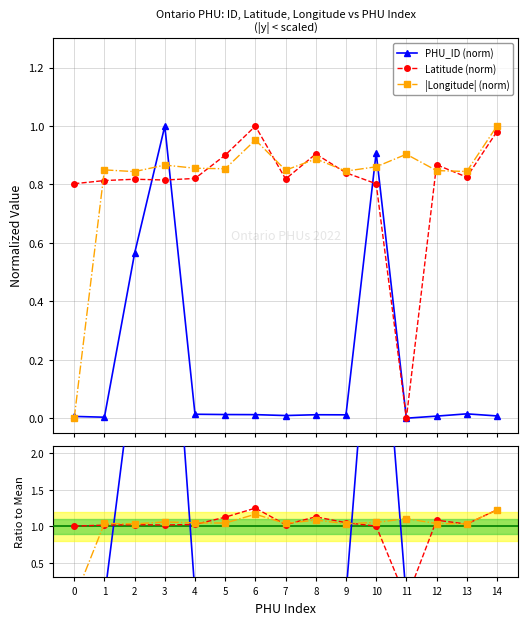

Reading left to right, list all the values displayed in this chart.

PHU_ID (norm): 0=0.0	1=0.0	2=0.6	3=1.0	4=0.0	5=0.0	6=0.0	7=0.0	8=0.0	9=0.0	10=0.9	11=0.0	12=0.0	13=0.0	14=0.0
Latitude (norm): 0=0.8	1=0.8	2=0.8	3=0.8	4=0.8	5=0.9	6=1.0	7=0.8	8=0.9	9=0.8	10=0.8	11=0.0	12=0.9	13=0.8	14=1.0
|Longitude| (norm): 0=0.0	1=0.8	2=0.8	3=0.9	4=0.9	5=0.9	6=1.0	7=0.8	8=0.9	9=0.8	10=0.9	11=0.9	12=0.8	13=0.8	14=1.0
PHU_ID ratio: 0=0.0	1=0.0	2=3.3	3=5.8	4=0.1	5=0.1	6=0.1	7=0.1	8=0.1	9=0.1	10=5.3	11=0.0	12=0.0	13=0.1	14=0.0
Lat ratio: 0=1.0	1=1.0	2=1.0	3=1.0	4=1.0	5=1.1	6=1.2	7=1.0	8=1.1	9=1.0	10=1.0	11=0.0	12=1.1	13=1.0	14=1.2
Lon ratio: 0=0.0	1=1.0	2=1.0	3=1.1	4=1.0	5=1.0	6=1.2	7=1.0	8=1.1	9=1.0	10=1.1	11=1.1	12=1.0	13=1.0	14=1.2